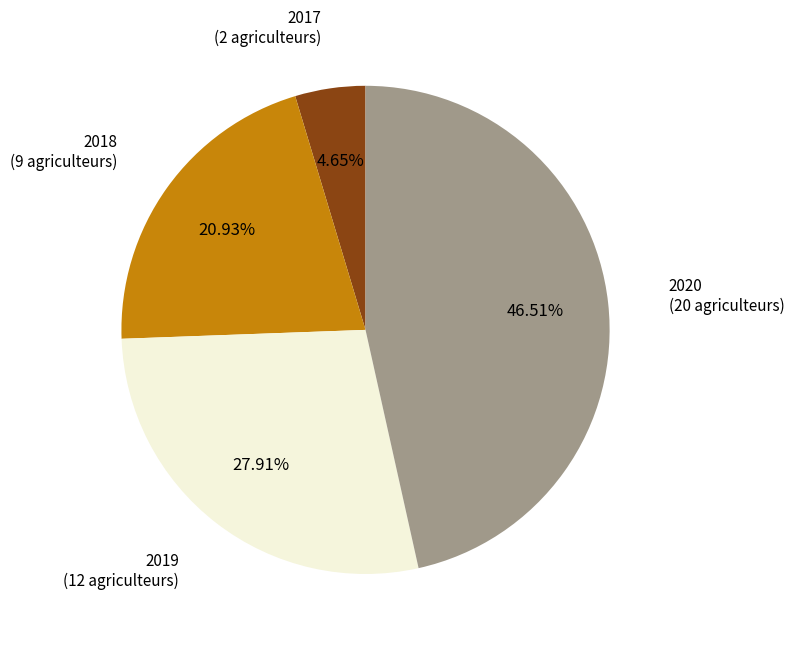

How many segments does this pie chart have?

4